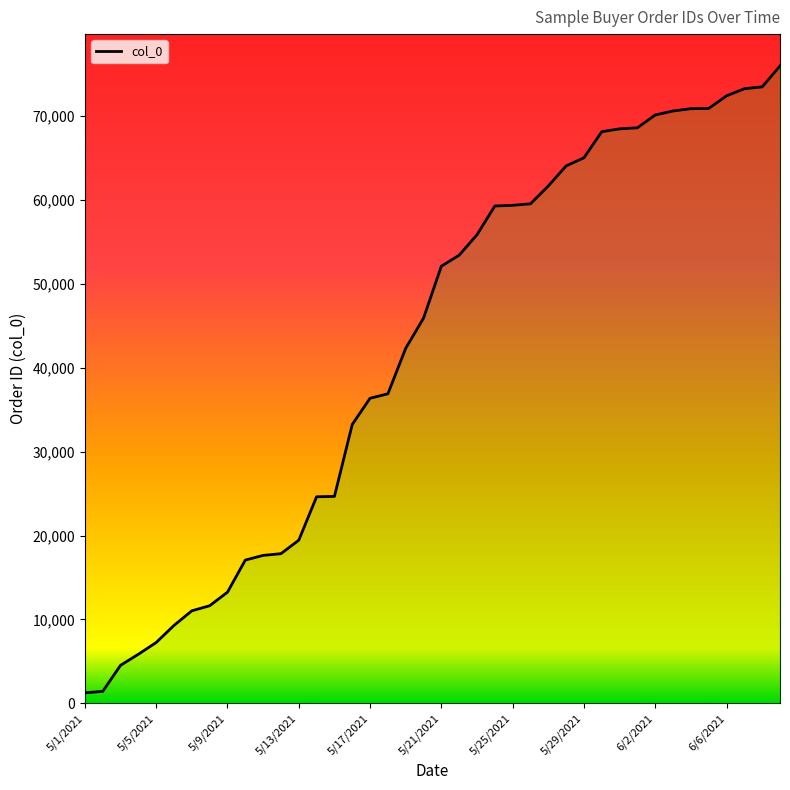

Does the chart display data point markers on the line(s)?

No